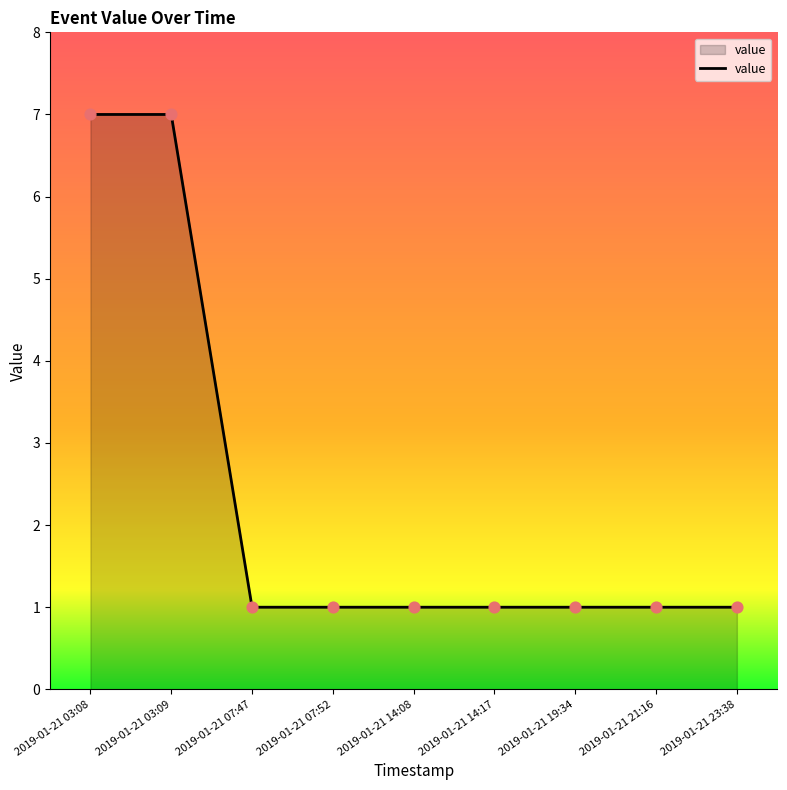

What is the ratio of the value at 2019-01-21 23:38 to the value at 2019-01-21 19:34?

1.0